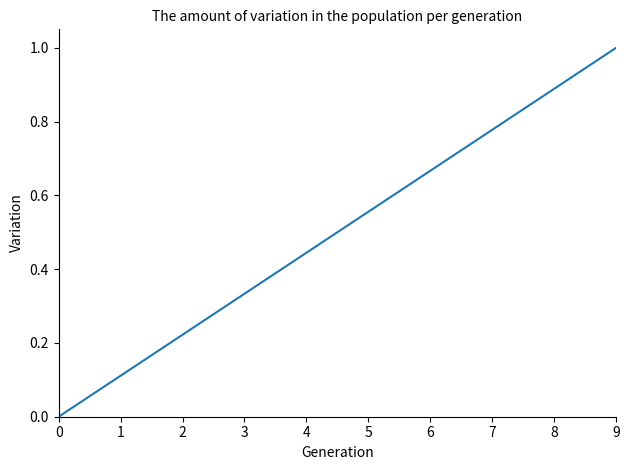

Which has a higher value, 9 or 6?

9